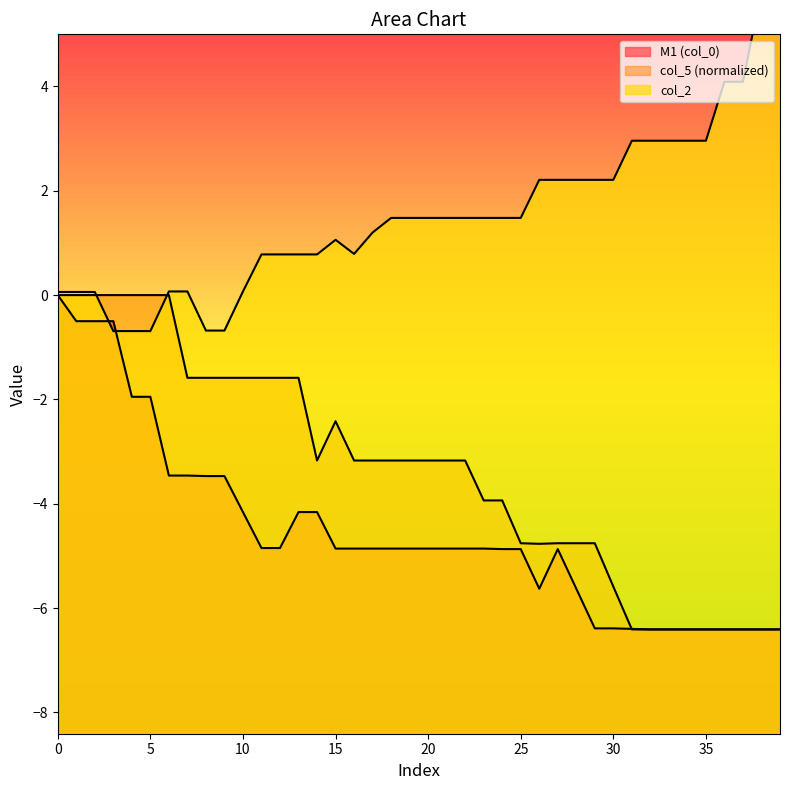

Reading right to left, extract all data points from this chart.

col_0: -6.4	-6.4	-6.4	-6.4	-6.4	-6.4	-6.4	-6.4	-6.4	-5.6	-4.8	-4.8	-4.8	-4.8	-4.8	-3.9	-3.9	-3.2	-3.2	-3.2	-3.2	-3.2	-3.2	-3.2	-2.4	-3.2	-1.6	-1.6	-1.6	-1.6	-1.6	-1.6	-1.6	0.0	0.0	0.0	0.0	0.0	0.0	0.0
M1: -6.4	-6.4	-6.4	-6.4	-6.4	-6.4	-6.4	-6.4	-6.4	-6.4	-6.4	-5.6	-4.9	-5.6	-4.9	-4.9	-4.9	-4.9	-4.9	-4.9	-4.9	-4.9	-4.9	-4.9	-4.9	-4.2	-4.2	-4.8	-4.8	-4.2	-3.5	-3.5	-3.5	-3.5	-1.9	-1.9	-0.5	-0.5	-0.5	0.0
col_2: 5.8	5.8	4.1	4.1	3.0	3.0	3.0	3.0	3.0	2.2	2.2	2.2	2.2	2.2	1.5	1.5	1.5	1.5	1.5	1.5	1.5	1.5	1.2	0.8	1.1	0.8	0.8	0.8	0.8	0.1	-0.7	-0.7	0.1	0.1	-0.7	-0.7	-0.7	0.1	0.1	0.1